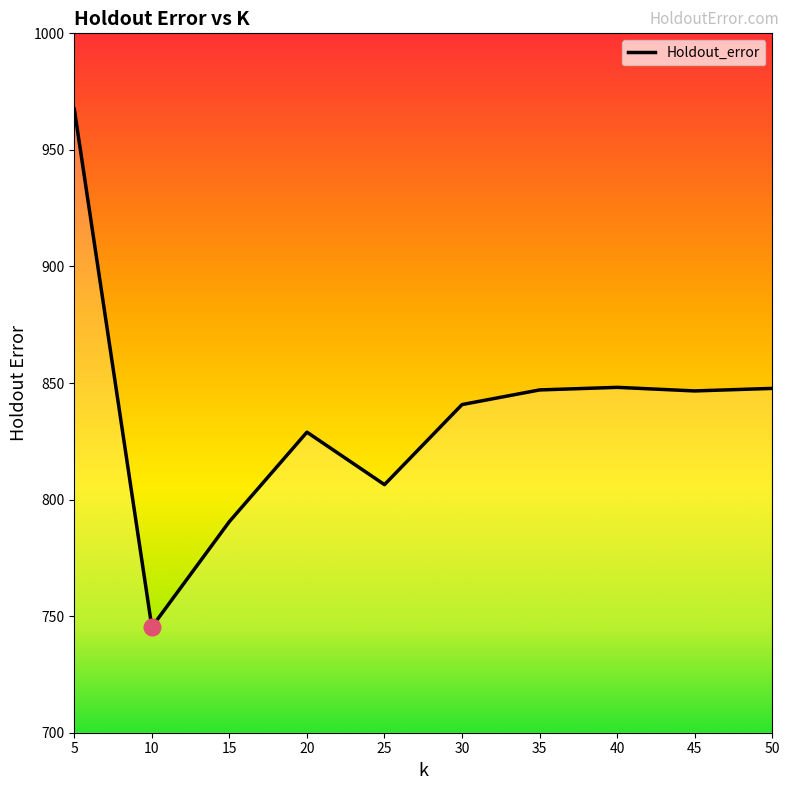

What is the approximate value at 35?

847.0